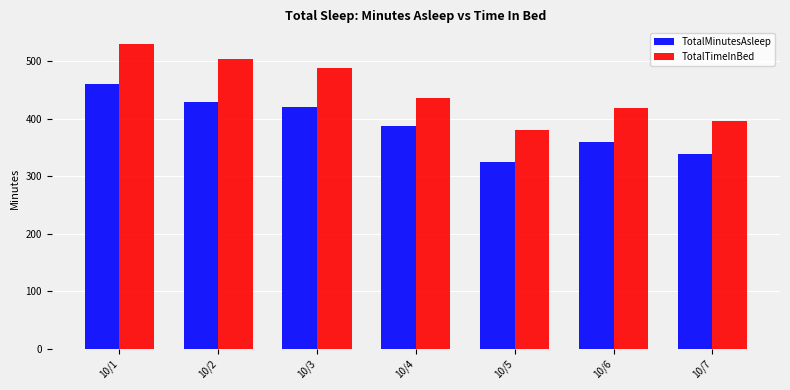

Rank the series by their average value, from lowest to highest.

TotalMinutesAsleep, TotalTimeInBed